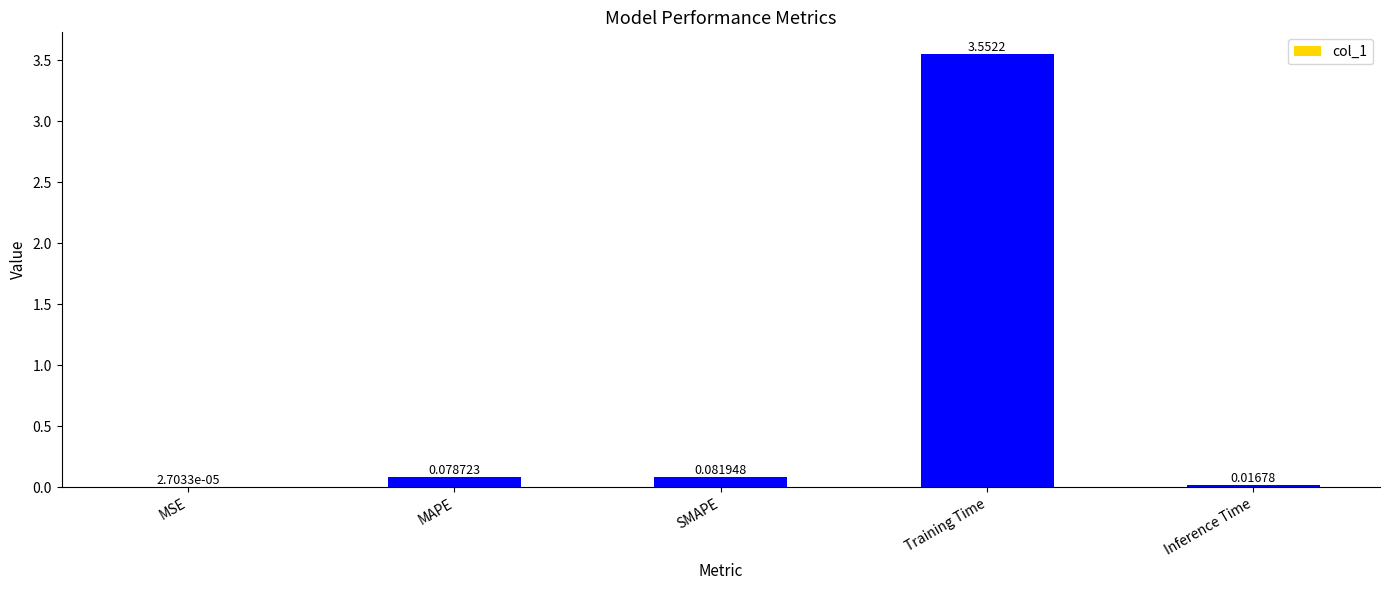

Are the bars grouped side by side (vs. stacked)?

No